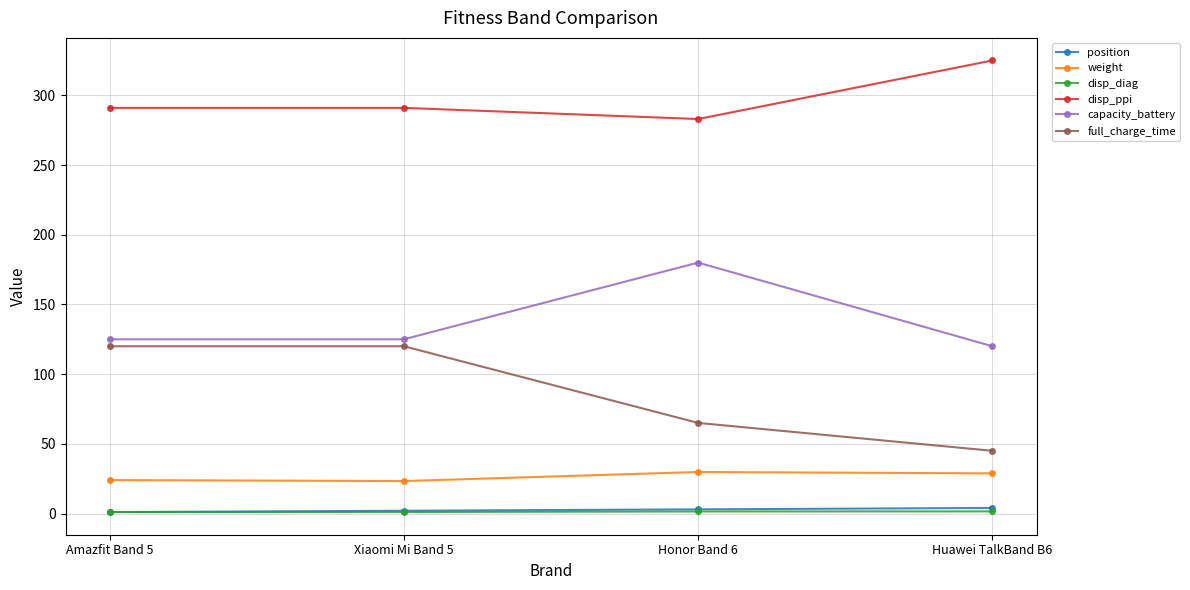

Which series has the widest spread of values?

full_charge_time